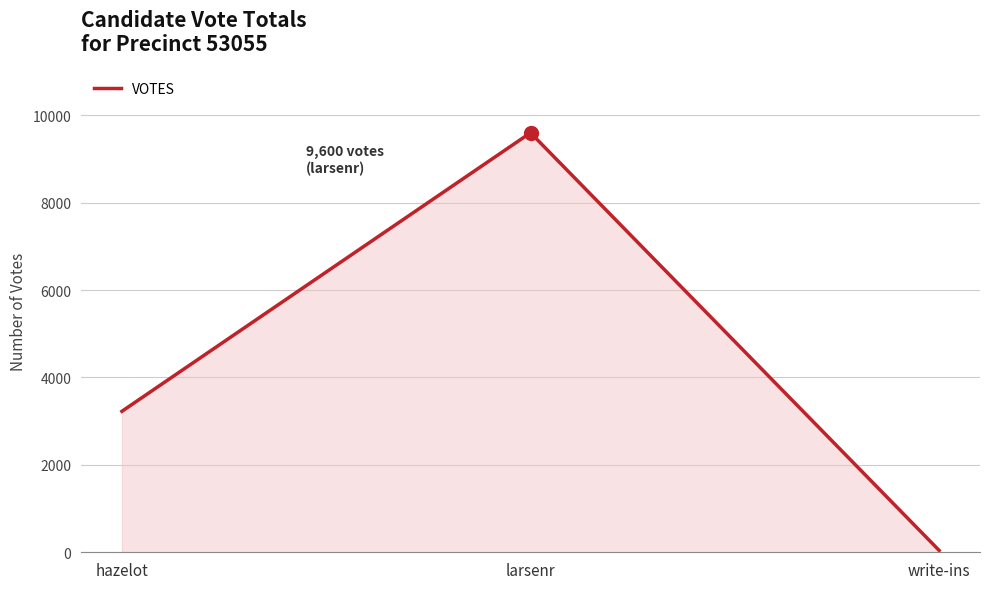

Approximately how many times larger is the value at hazelot compared to write-ins?

75.0